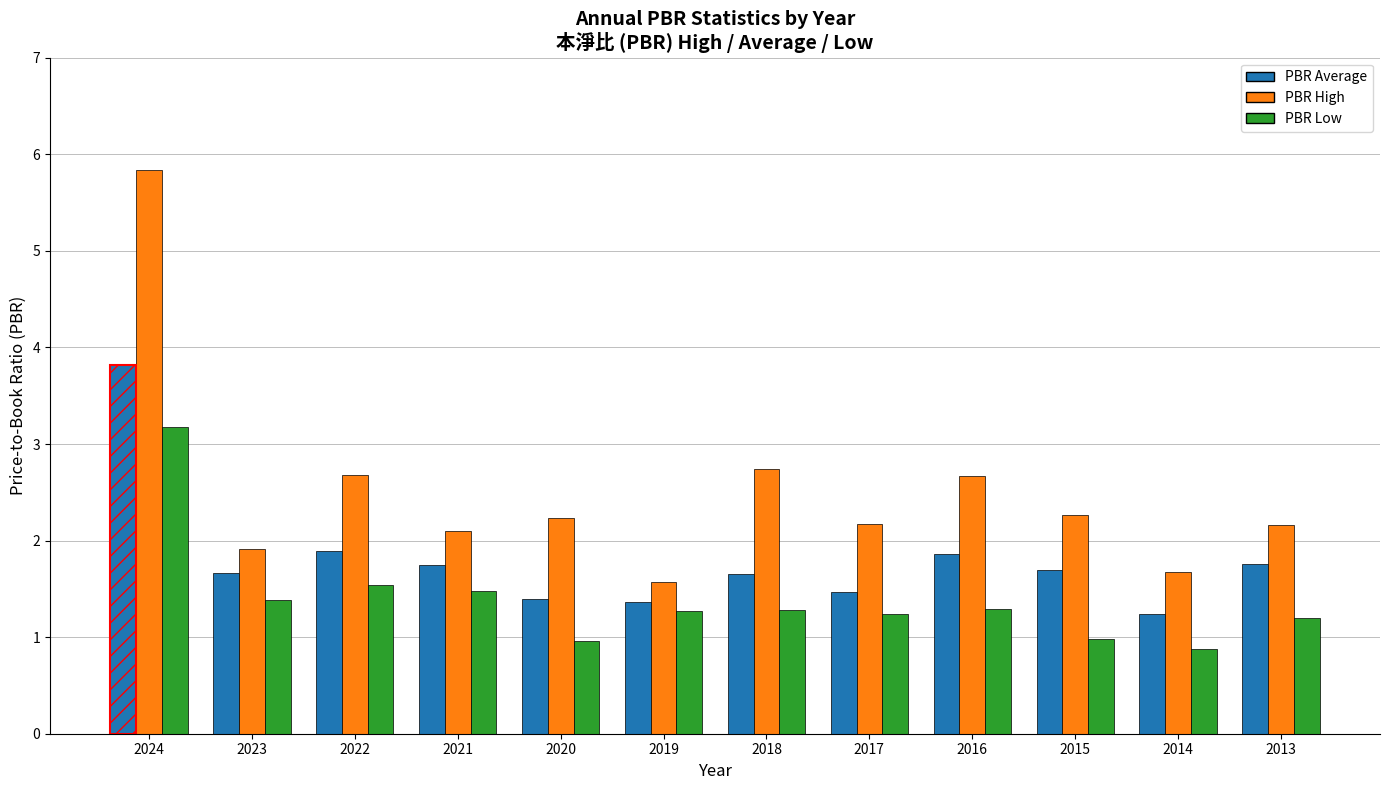

Between 2024 and 2017, which series saw the biggest shift?

PBR High